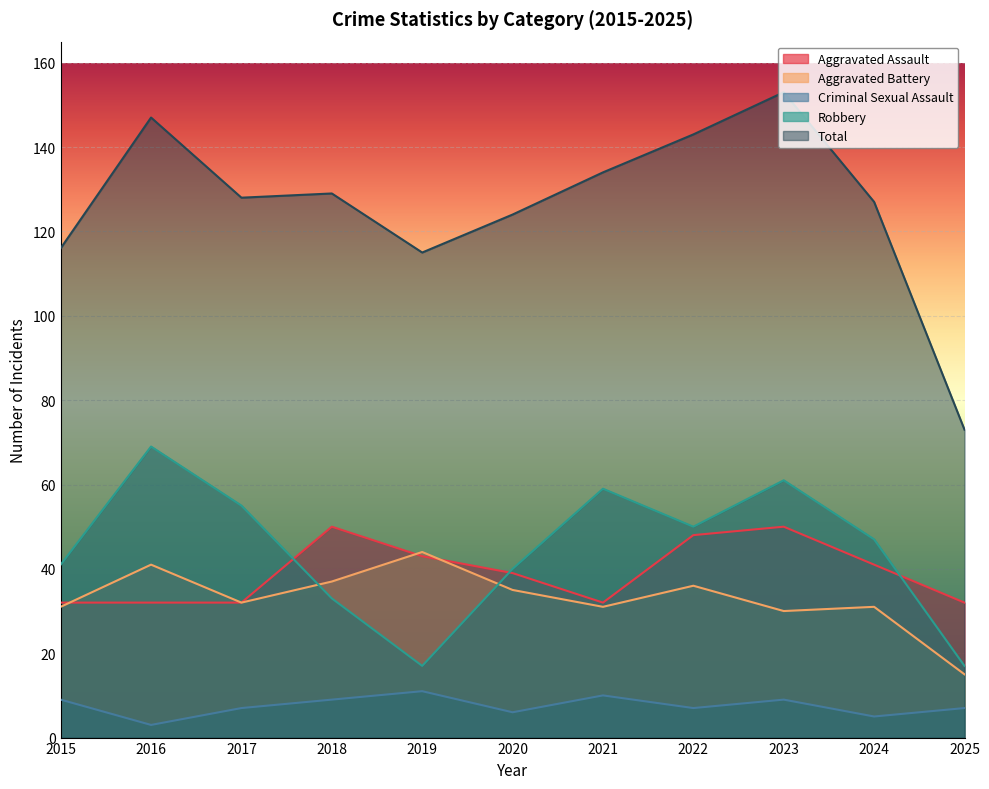

What is the average value of the Aggravated Assault series?

39